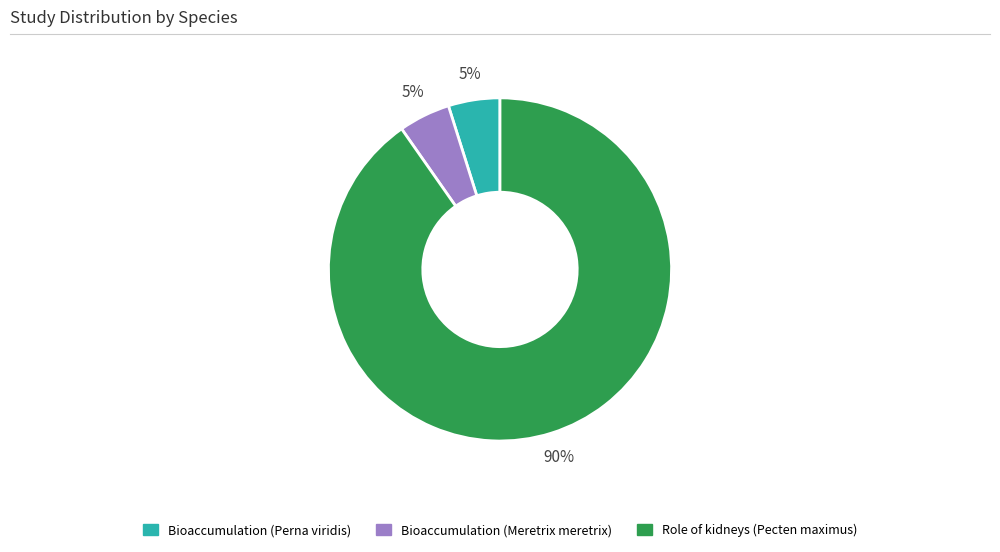

Is there any slice that represents more than half of the pie?

Yes